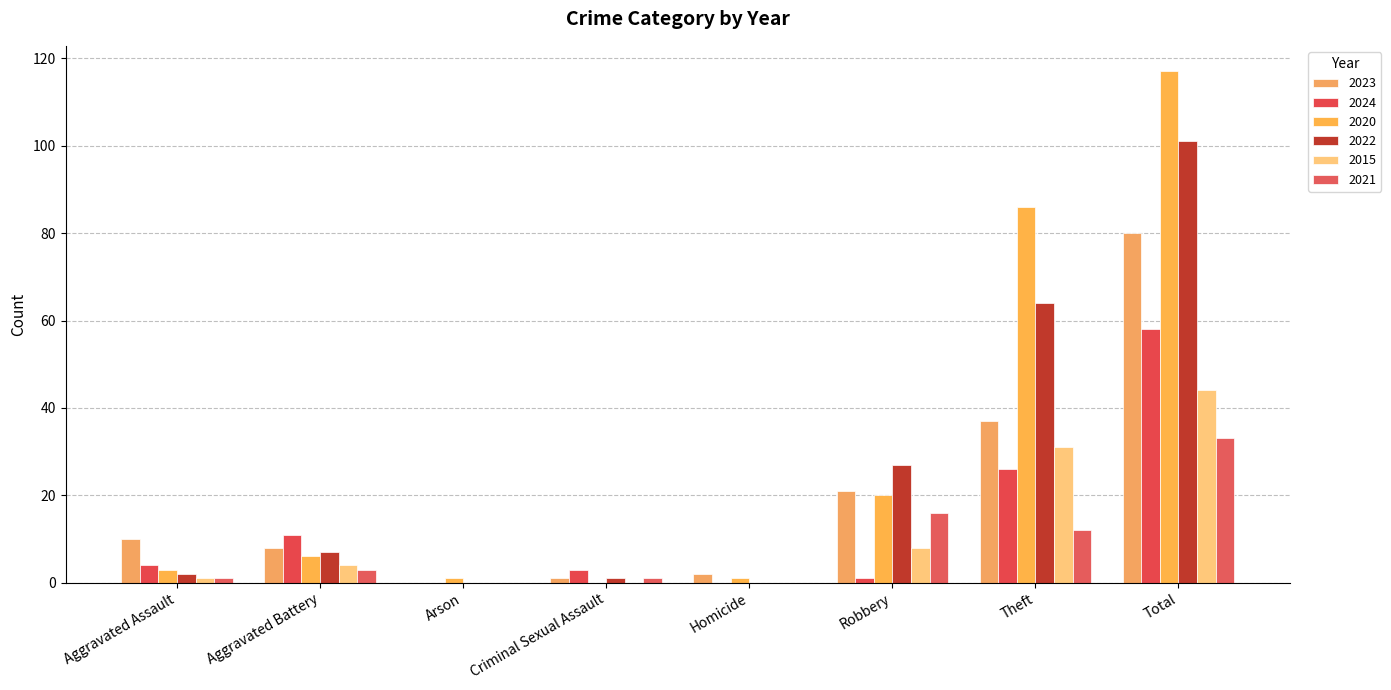

List the labels in order of 2022 value, largest first.

Total, Theft, Robbery, Aggravated Battery, Aggravated Assault, Criminal Sexual Assault, Arson, Homicide